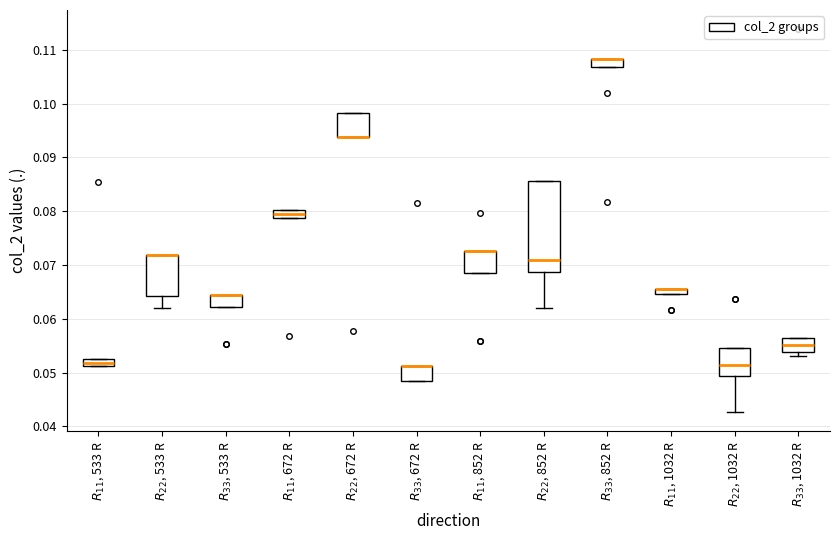

Comparing the boxes themselves (not the whiskers), which one is the tallest?

$R_{22}$, 852 R